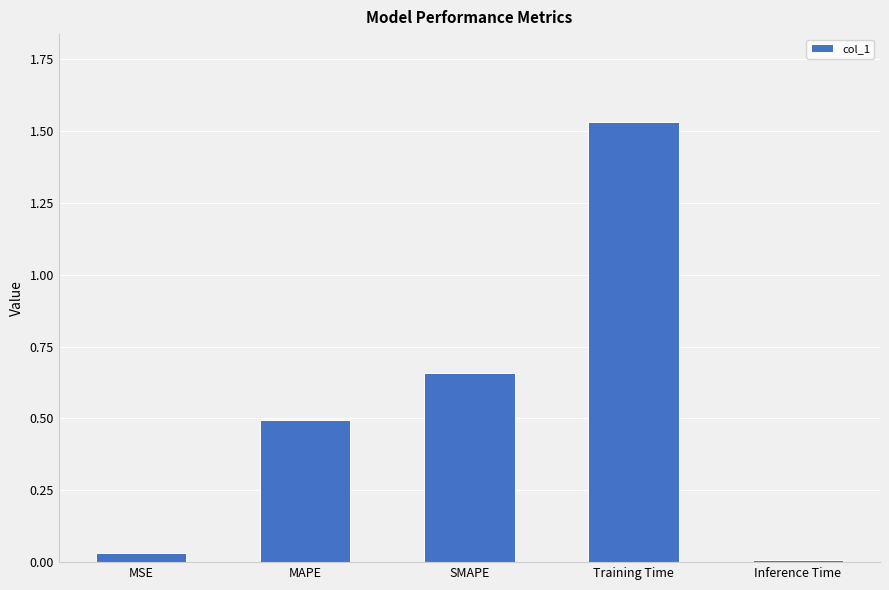

What position from the left is SMAPE?

3